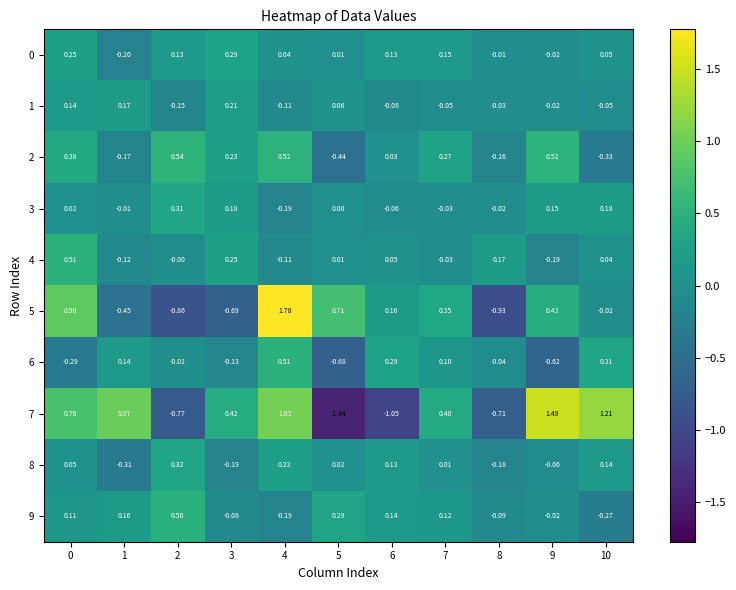

How many categories are shown in the chart?

11